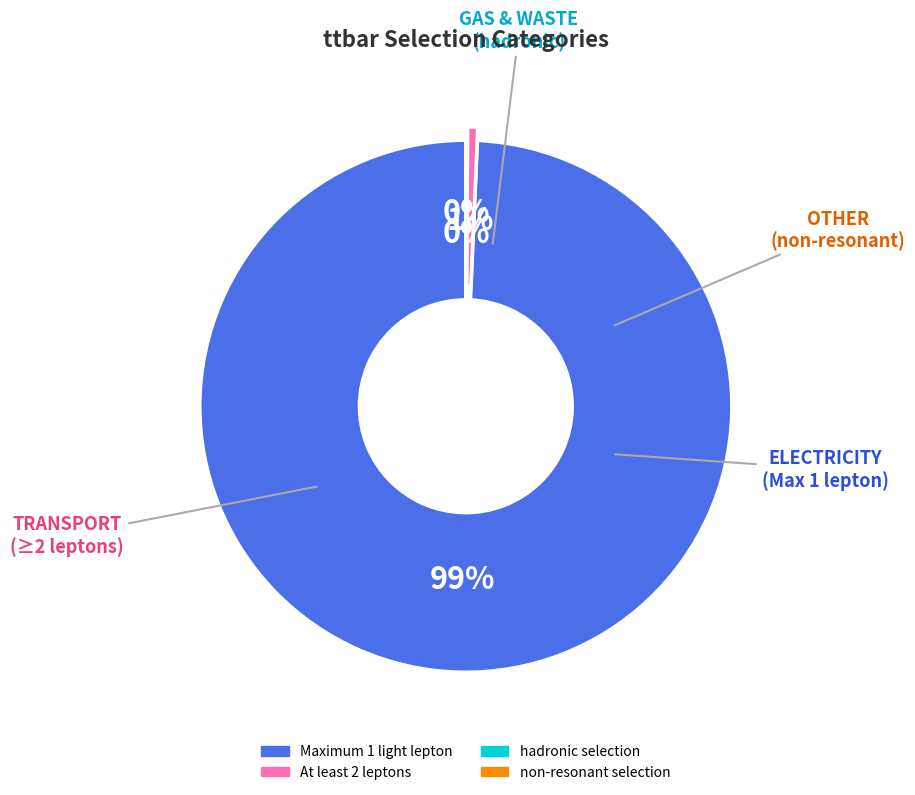

What is the majority slice?

Maximum 1 light lepton